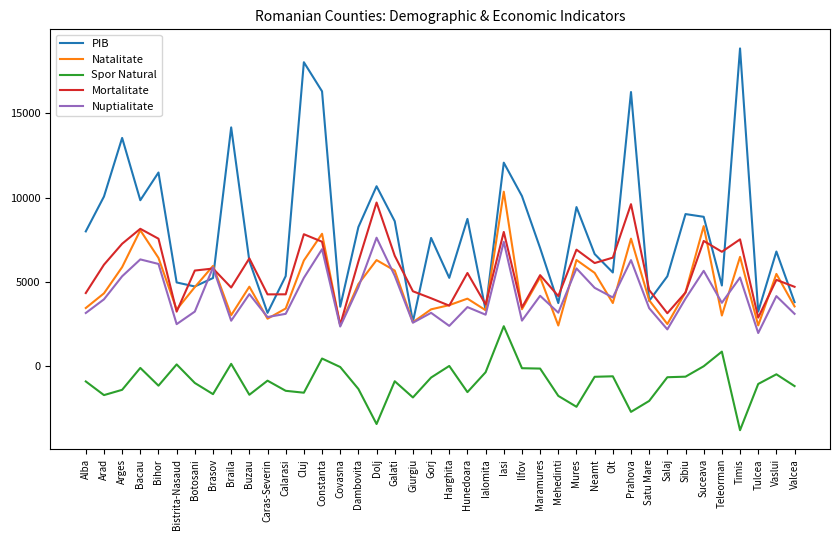

How many categories are shown in the chart?

40